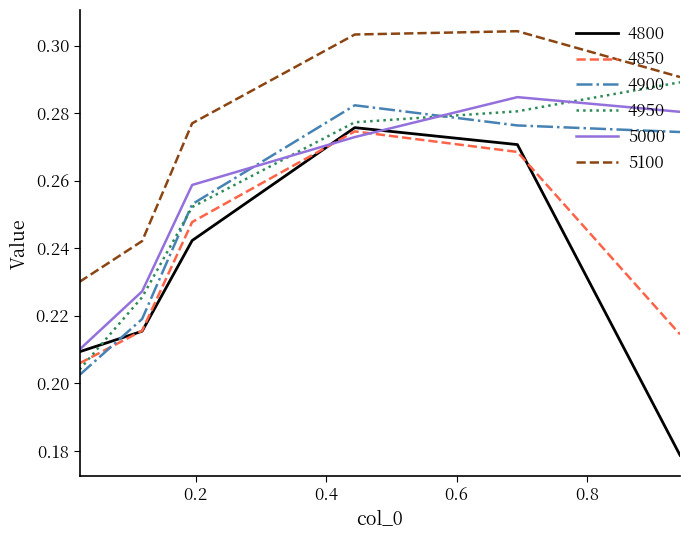

How many times do 4900 and 4950 cross each other?

2